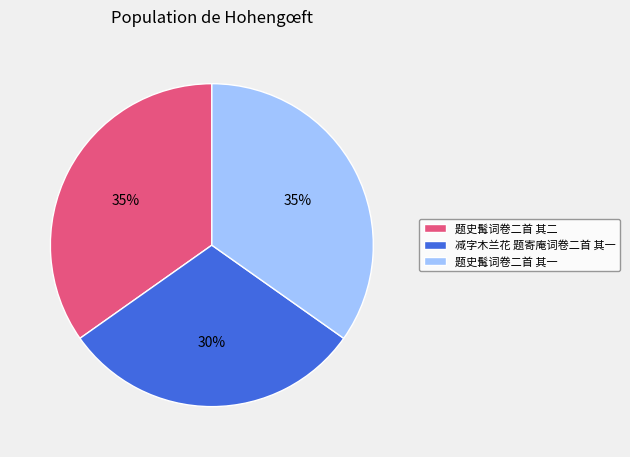

Count the number of slices in the pie.

3